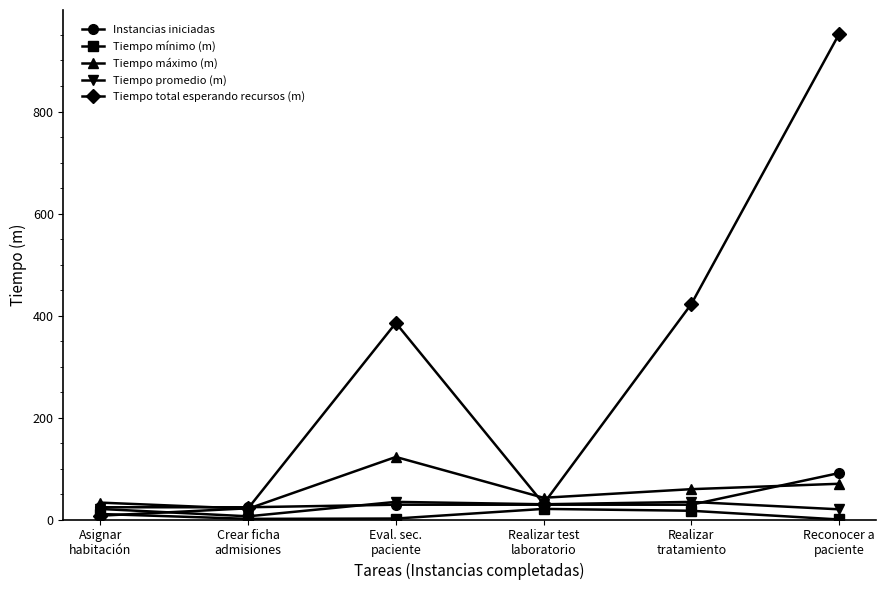

What is the difference between the highest and lowest values at Realizar test
laboratorio?

21.8